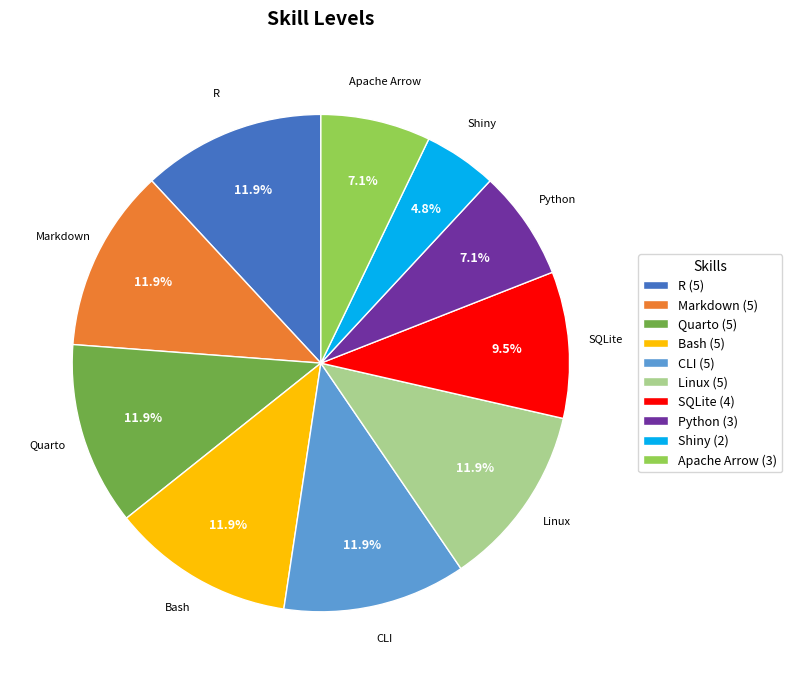

Approximately how many times larger is the value at Python compared to Shiny?

1.5